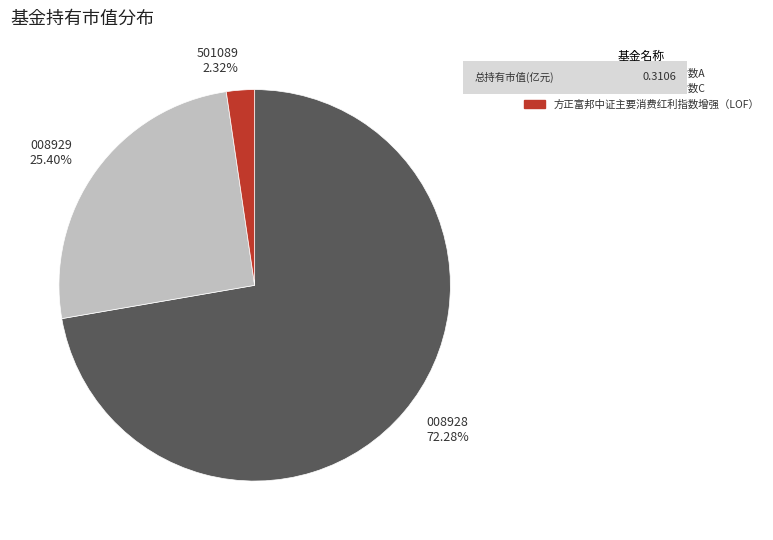

What is the smallest slice in the pie chart?

501089